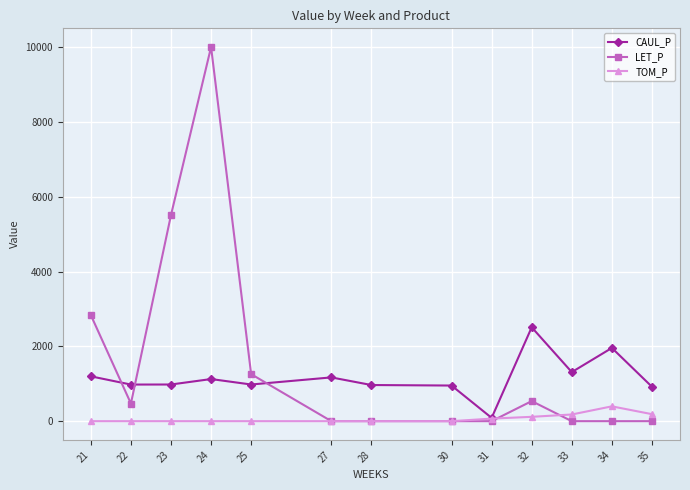

At which category does LET_P reach its first local valley?

22